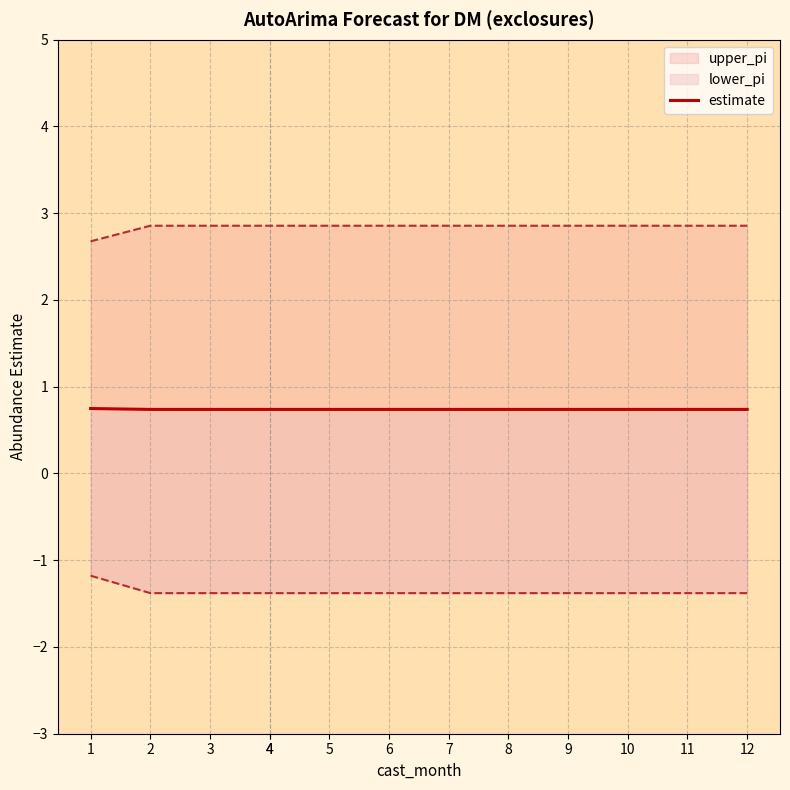

Where is the data nearest to the value 0?

2